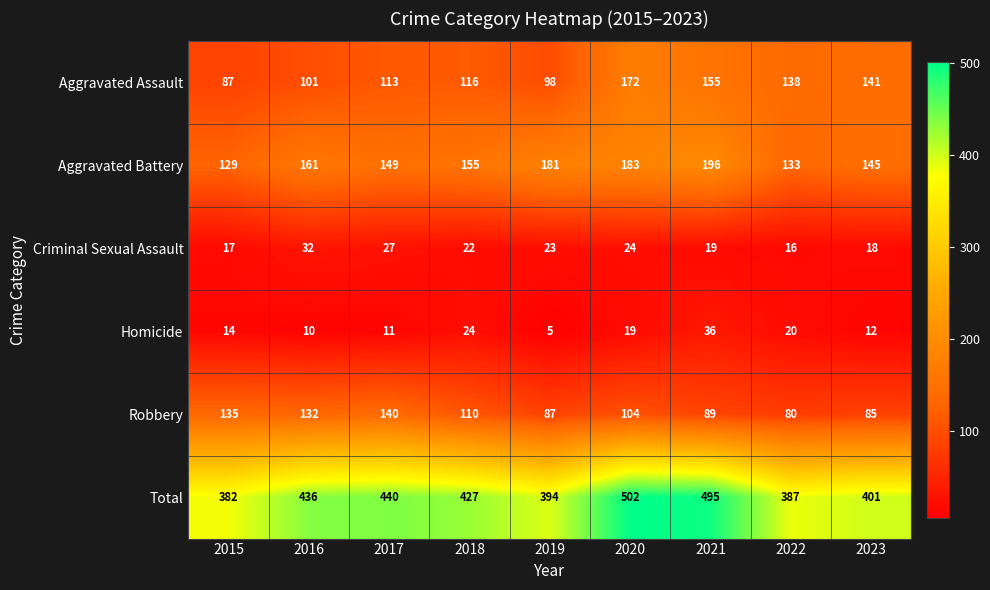

List the series in order of their peak value, highest first.

Total, Aggravated Battery, Aggravated Assault, Robbery, Homicide, Criminal Sexual Assault